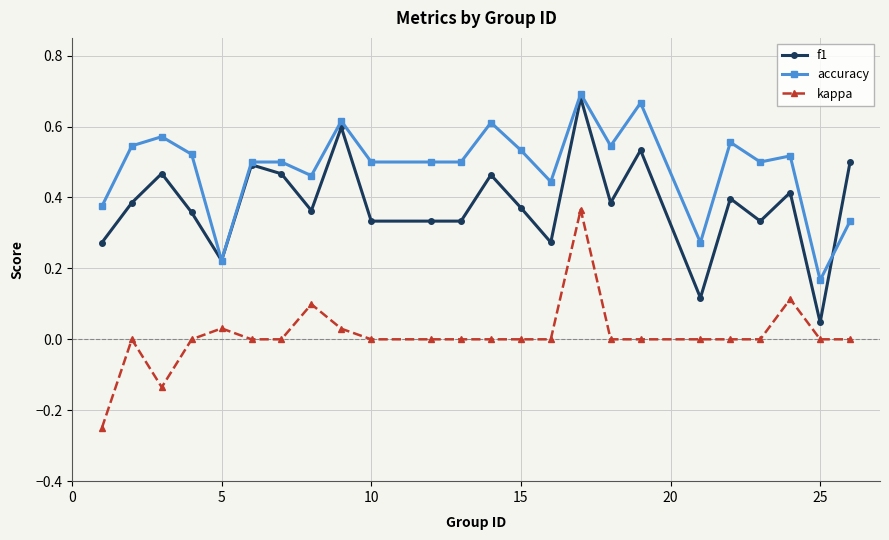

How many lines are shown in the chart?

3